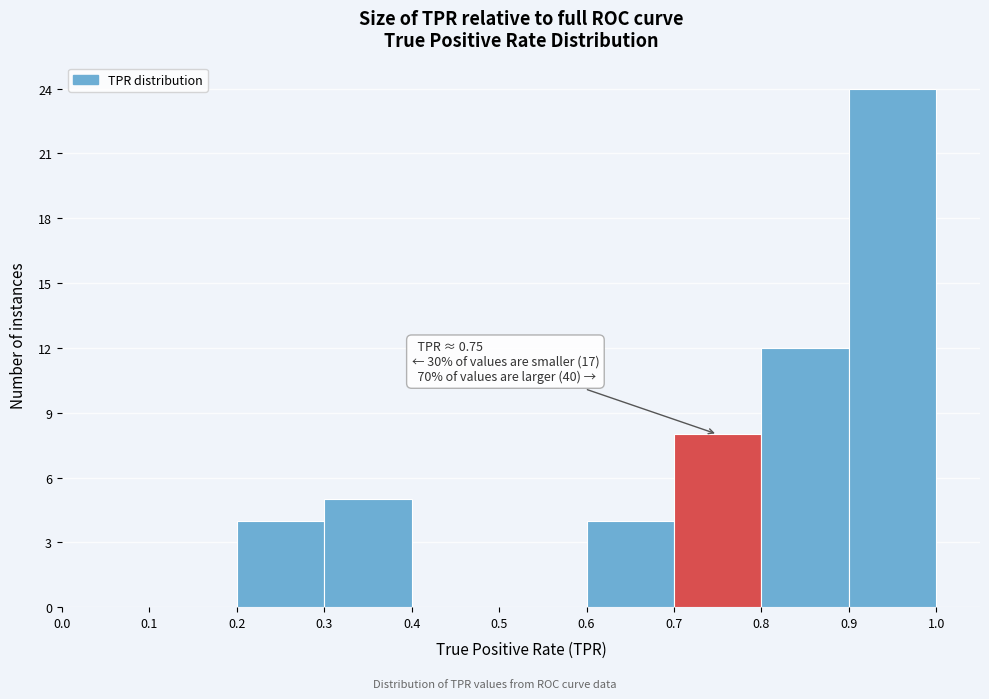

Which range on the x-axis has the tallest bar?

0.9 to 1.0